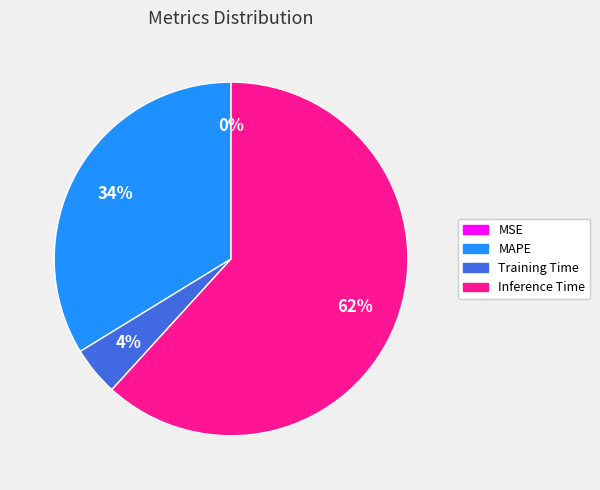

To the nearest percent, what is the average slice percentage?

25%